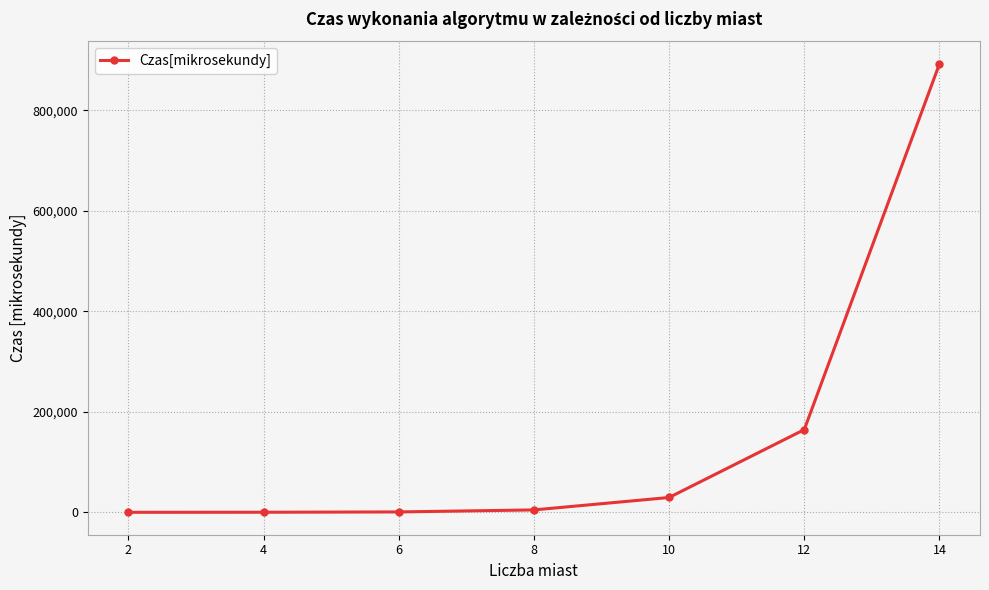

What is the change in value from 6 to 14?

+891599